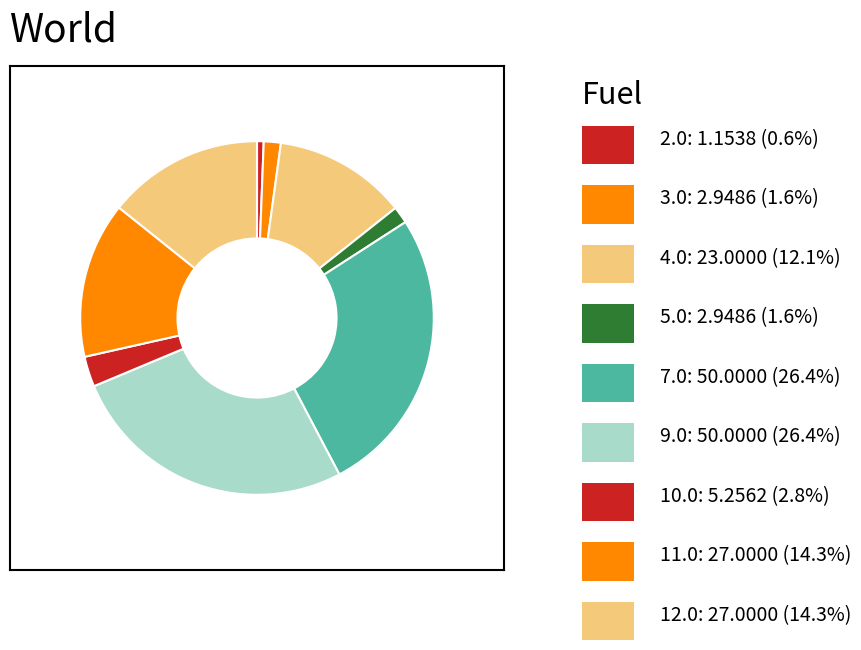

How many segments does this pie chart have?

9